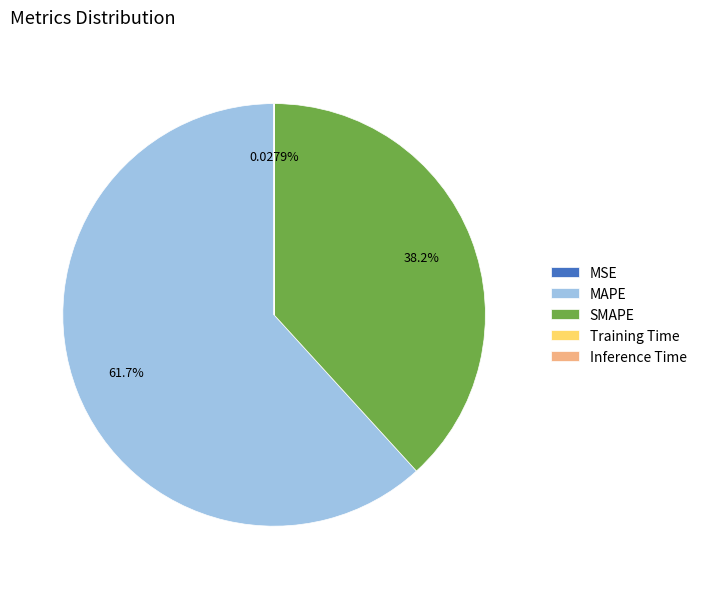

Is there any slice that represents more than half of the pie?

Yes